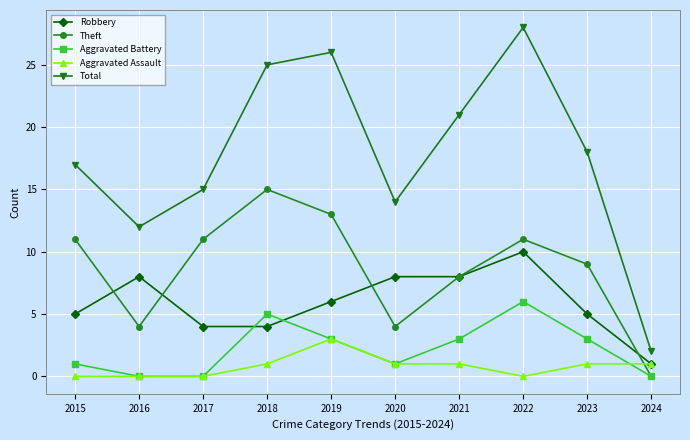

Reading left to right, extract all data points from this chart.

Robbery: 2015=5	2016=8	2017=4	2018=4	2019=6	2020=8	2021=8	2022=10	2023=5	2024=1
Theft: 2015=11	2016=4	2017=11	2018=15	2019=13	2020=4	2021=8	2022=11	2023=9	2024=0
Aggravated Battery: 2015=1	2016=0	2017=0	2018=5	2019=3	2020=1	2021=3	2022=6	2023=3	2024=0
Aggravated Assault: 2015=0	2016=0	2017=0	2018=1	2019=3	2020=1	2021=1	2022=0	2023=1	2024=1
Total: 2015=17	2016=12	2017=15	2018=25	2019=26	2020=14	2021=21	2022=28	2023=18	2024=2